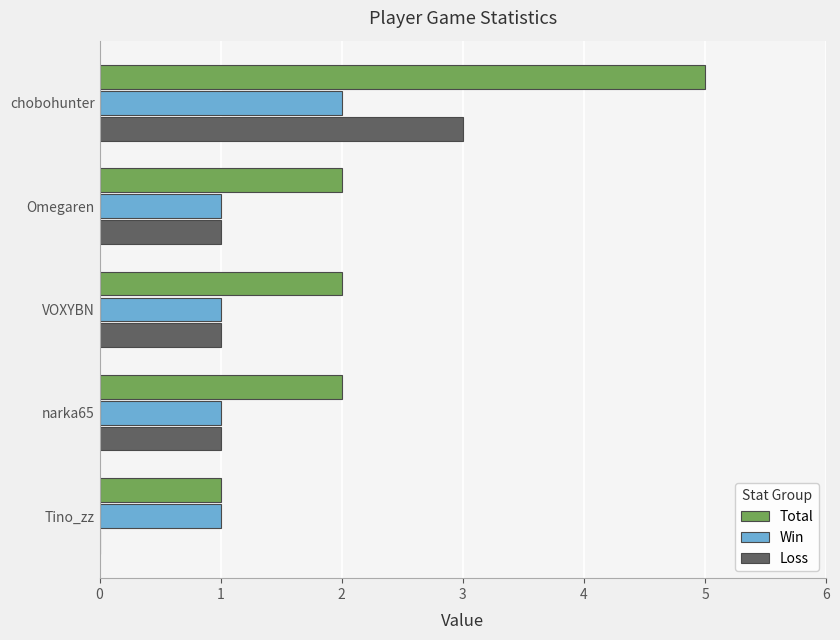

True or false: Total has a value of 3 at narka65.

False